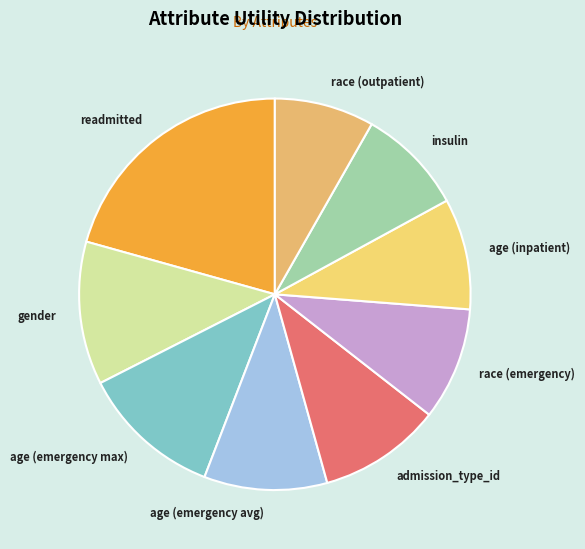

The age (emergency avg) slice represents 5% of the pie. True or false?

False